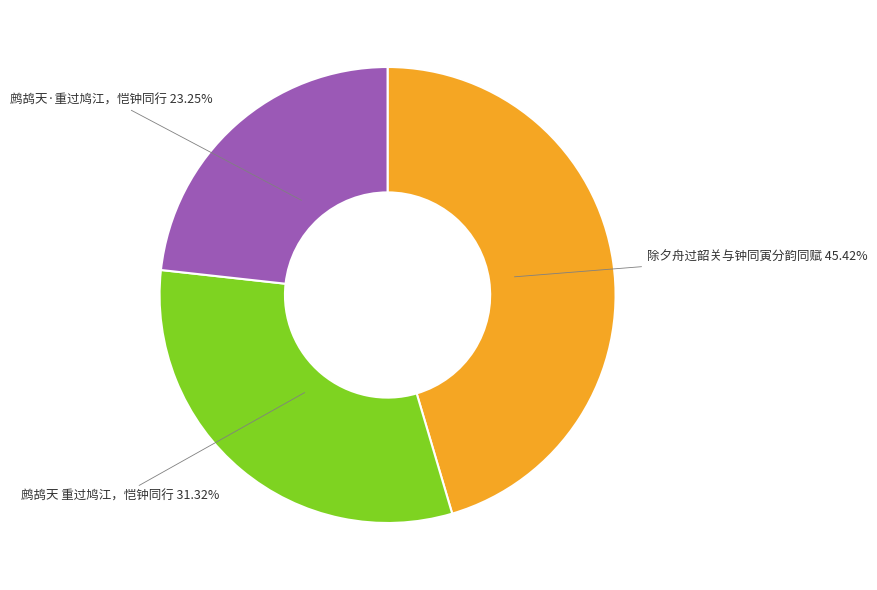

Is there a majority slice in this chart?

No